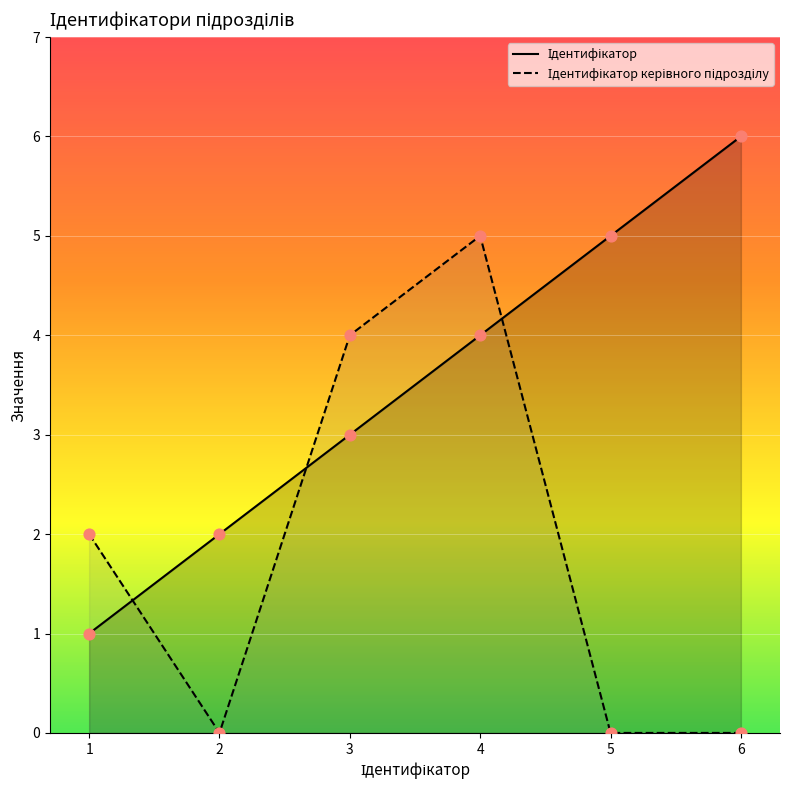

Which series reaches the minimum Y coordinate?

Ідентифікатор керівного підрозділу